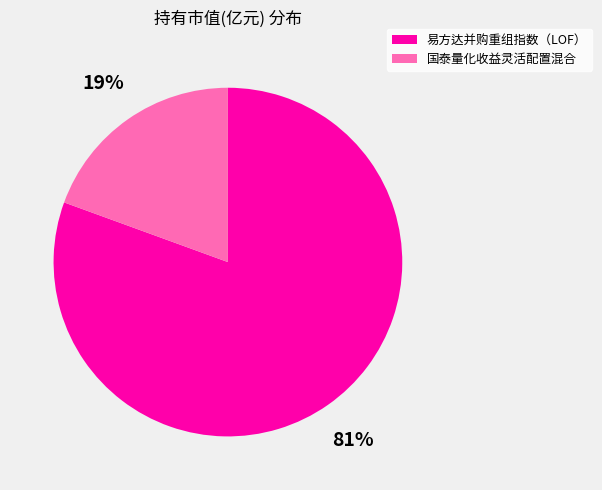

To the nearest percent, what is the combined percentage of 国泰量化收益灵活配置混合 and 易方达并购重组指数（LOF）?

100%